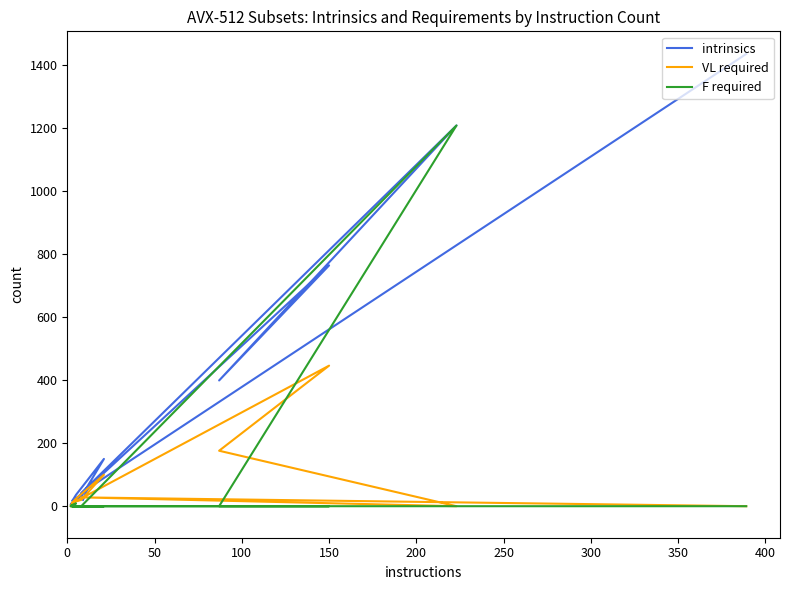

True or false: intrinsics and F required intersect in this chart.

False